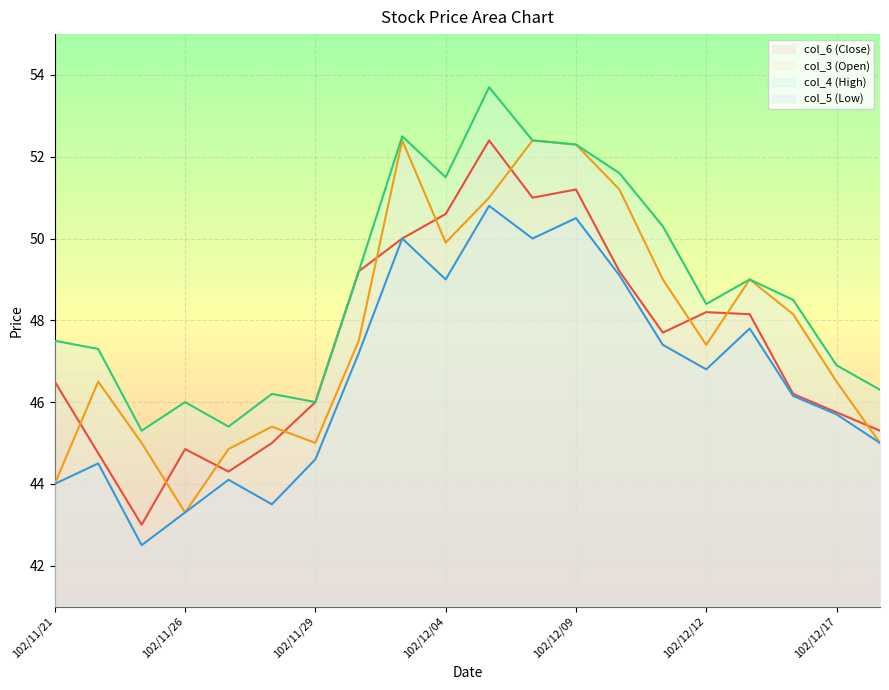

What is the label of the 1st point from the right?

102/12/18